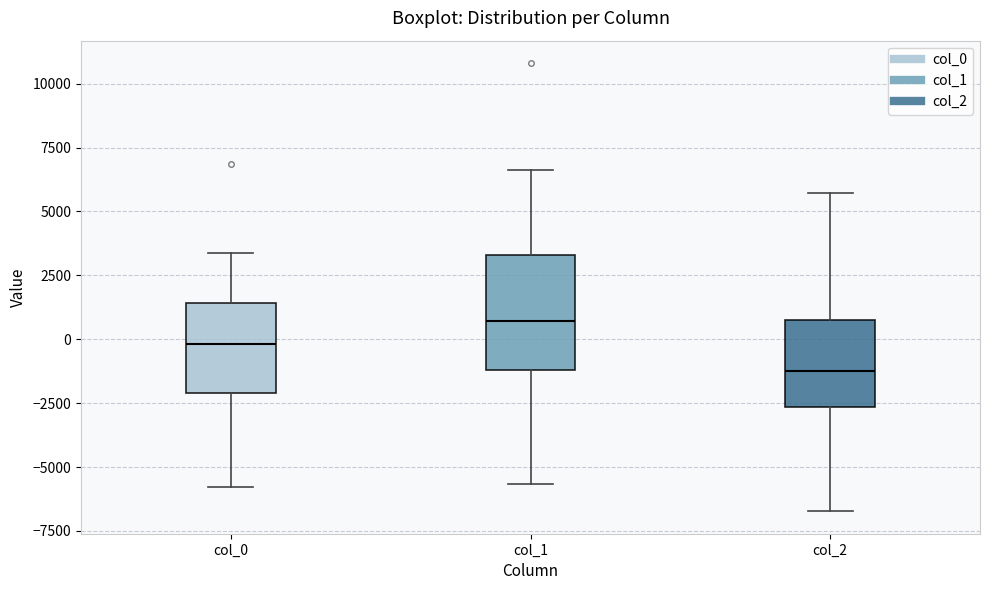

Where does the lower whisker of the box for col_1 end on the y-axis? The values are not printed on the chart, so give them approximately, as read against the axis.

-5500